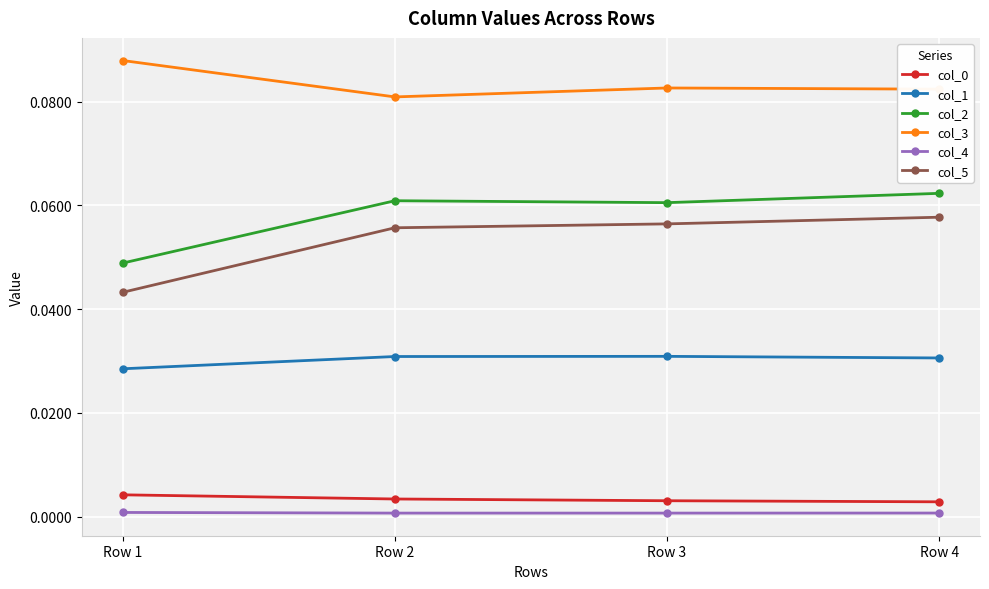

Which series has the largest range (max minus min)?

col_5